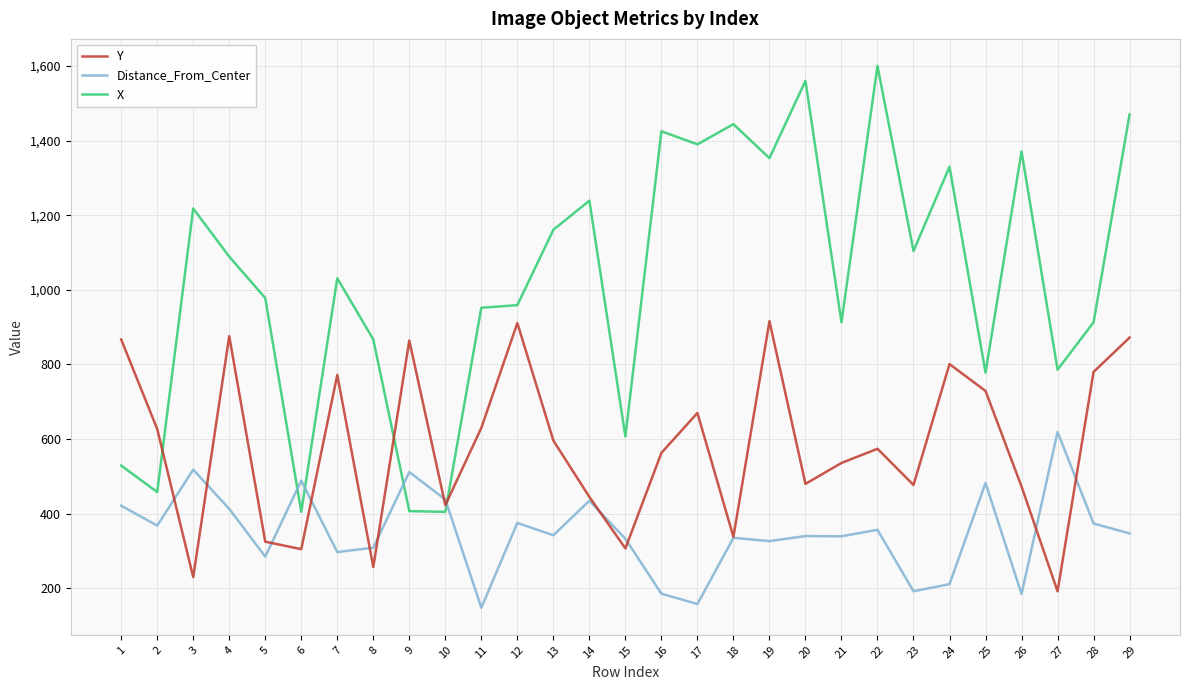

Which series has the largest total across all categories?

X